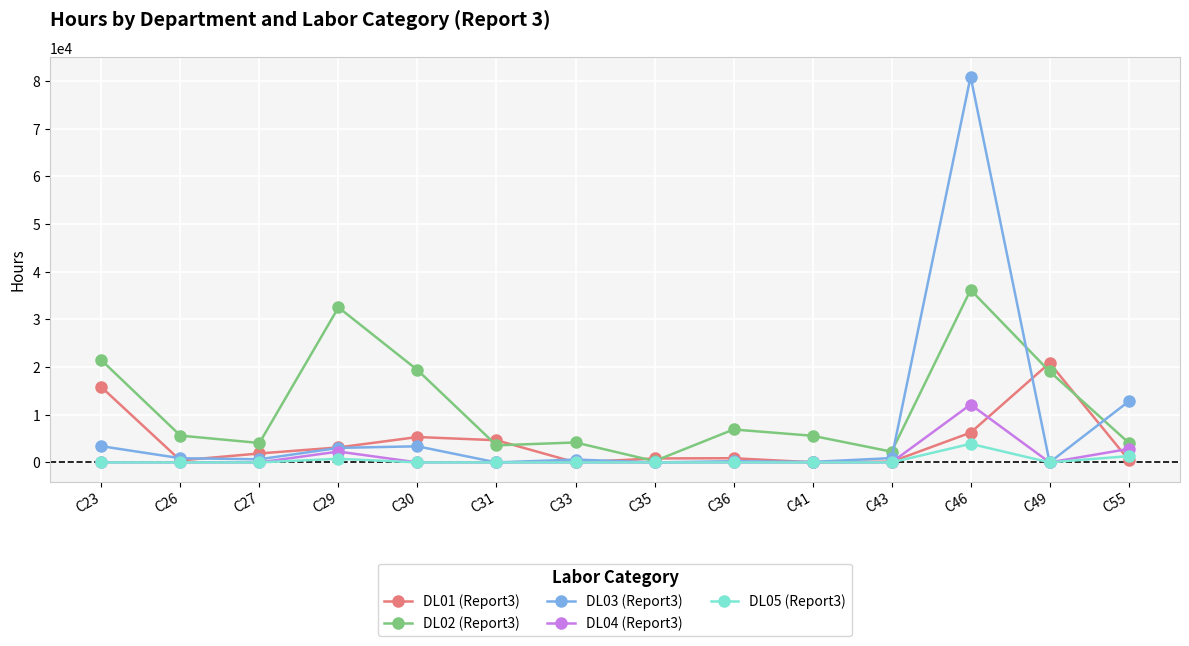

What is the average value of the DL01 (Report3) series?

4339.1